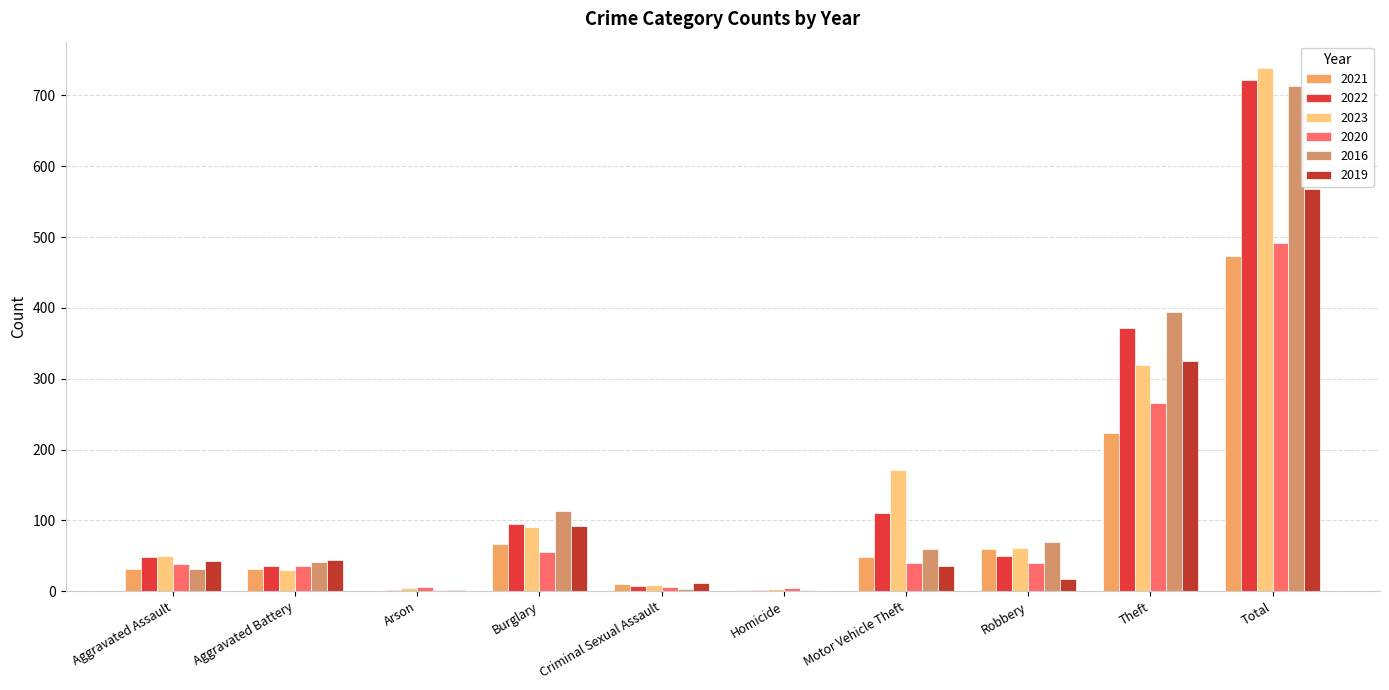

How many groups of bars are there?

10